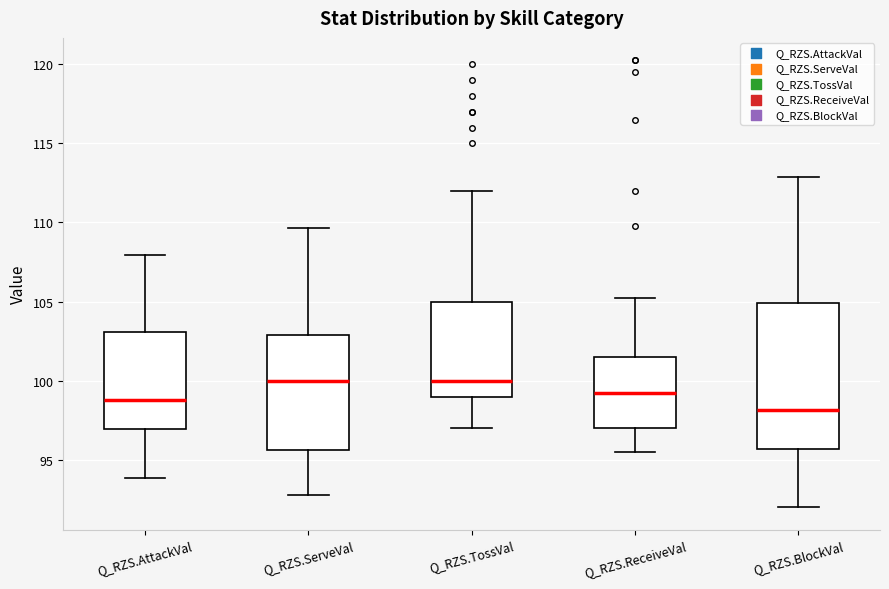

Reading left to right, transcribe this box plot: for each box, give where its median line is, the range the box spans, and where its two whiskers end, as read against the y-axis. The values are not printed on the chart, so give them approximately, as read against the axis.

Q_RZS.AttackVal: median 99.0, box 97.0 to 103.0, whiskers 94.0 to 108.0
Q_RZS.ServeVal: median 100.0, box 95.5 to 103.0, whiskers 93.0 to 109.5
Q_RZS.TossVal: median 100.0, box 99.0 to 105.0, whiskers 97.0 to 112.0
Q_RZS.ReceiveVal: median 99.5, box 97.0 to 101.5, whiskers 95.5 to 105.0
Q_RZS.BlockVal: median 98.0, box 95.5 to 105.0, whiskers 92.0 to 113.0